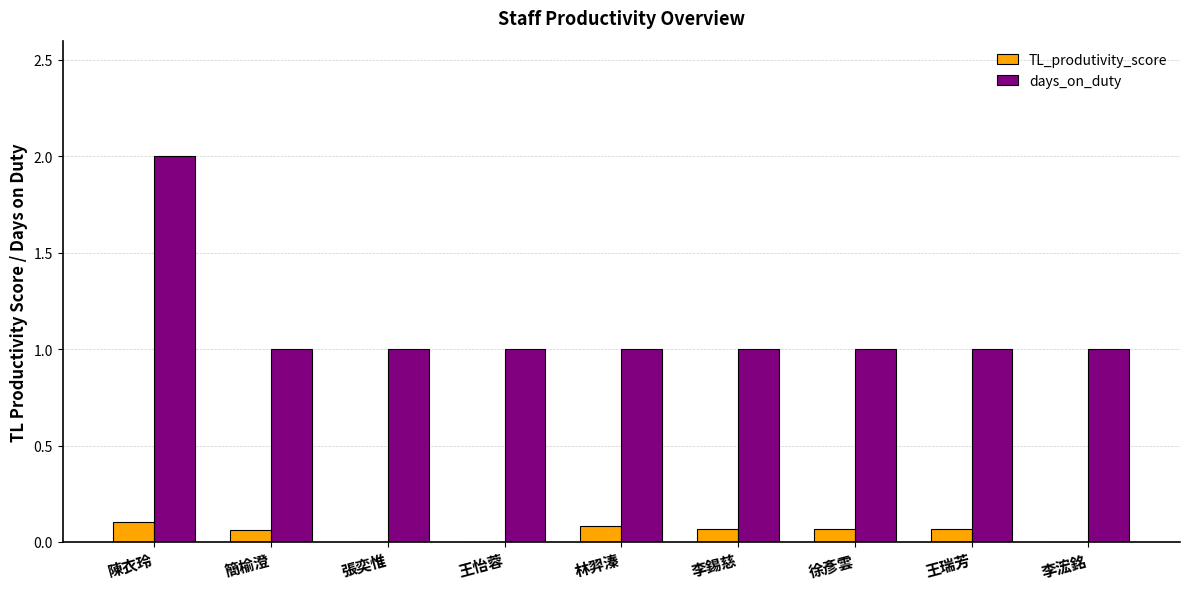

Which category has the highest value in the days_on_duty series?

陳衣玲